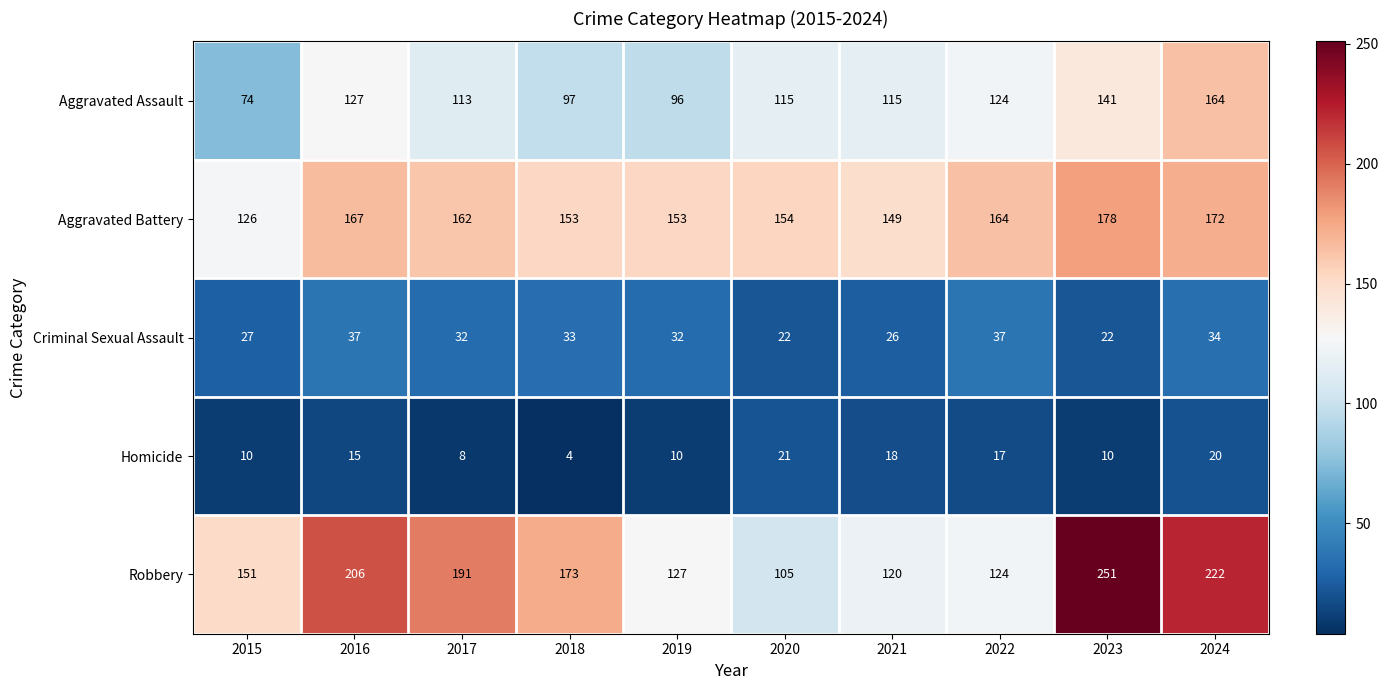

What is the maximum value shown in the chart?

251